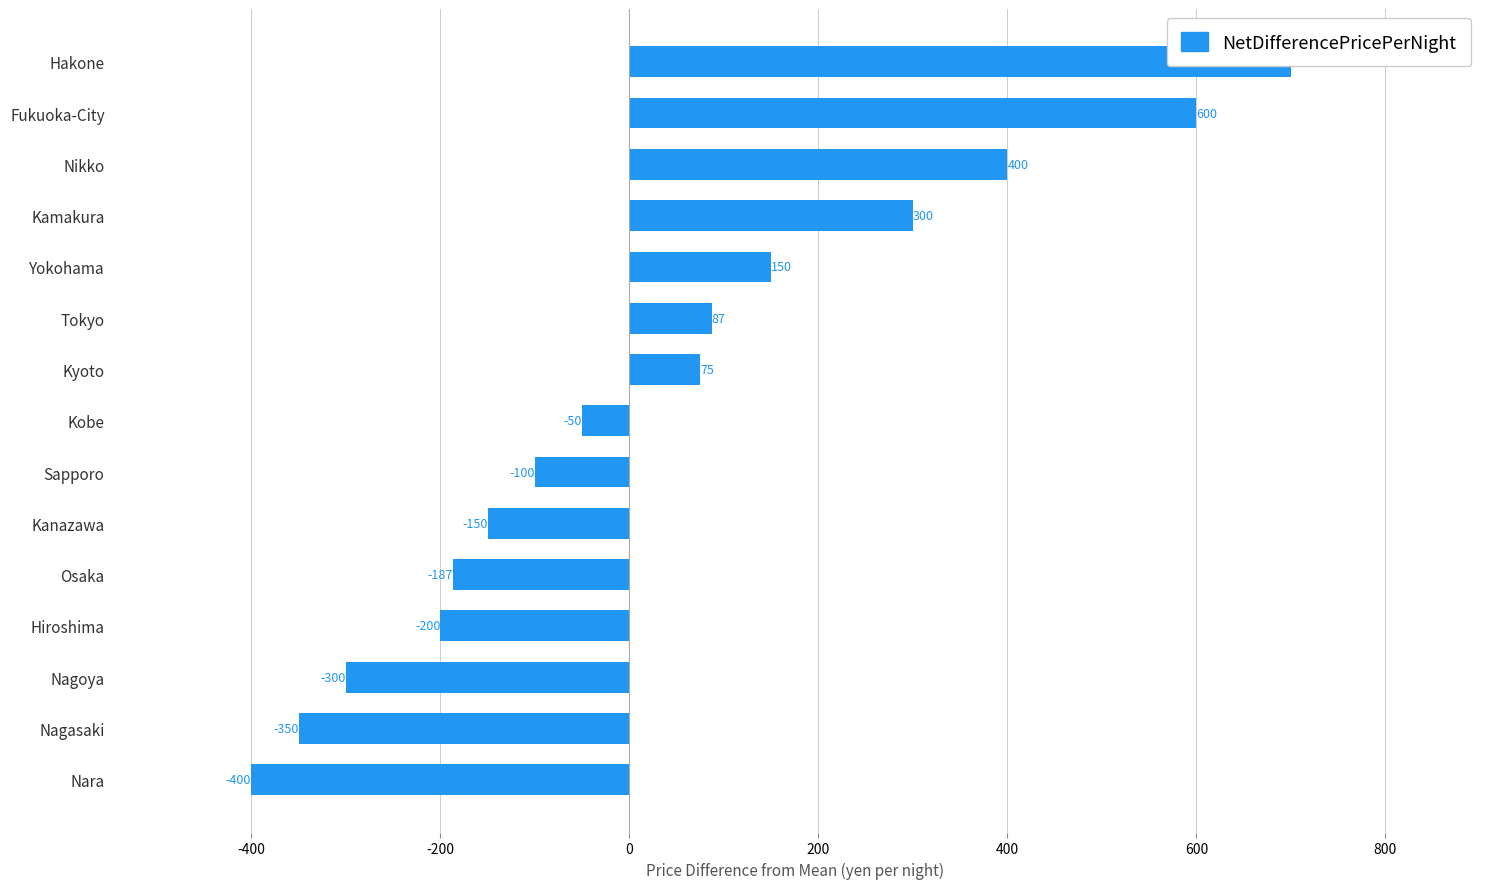

How many values are below -50?

7